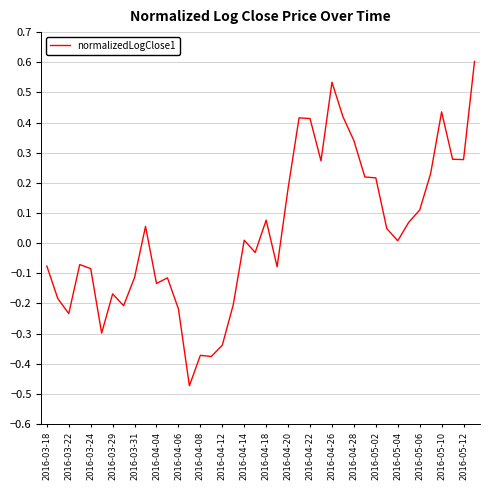

What is the difference between the maximum and minimum values?

1.1